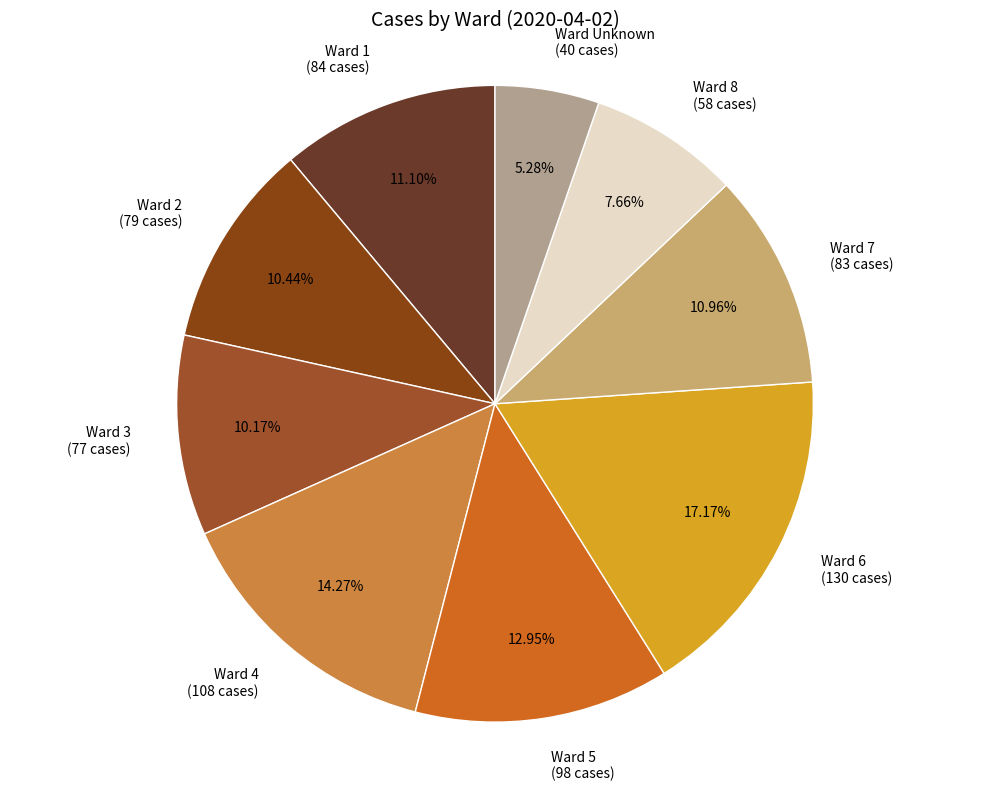

Combined, do Ward 6 (130 cases) and Ward 7 (83 cases) account for over 50%?

No